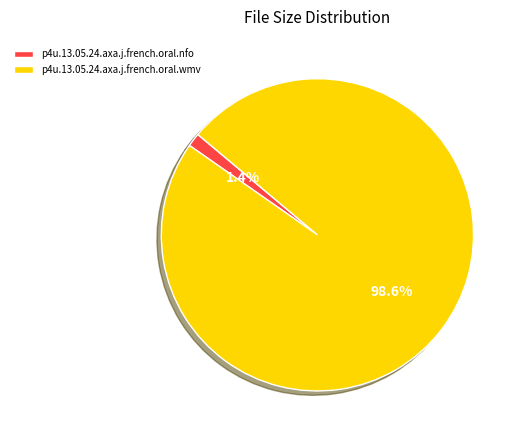

Count the number of slices in the pie.

2